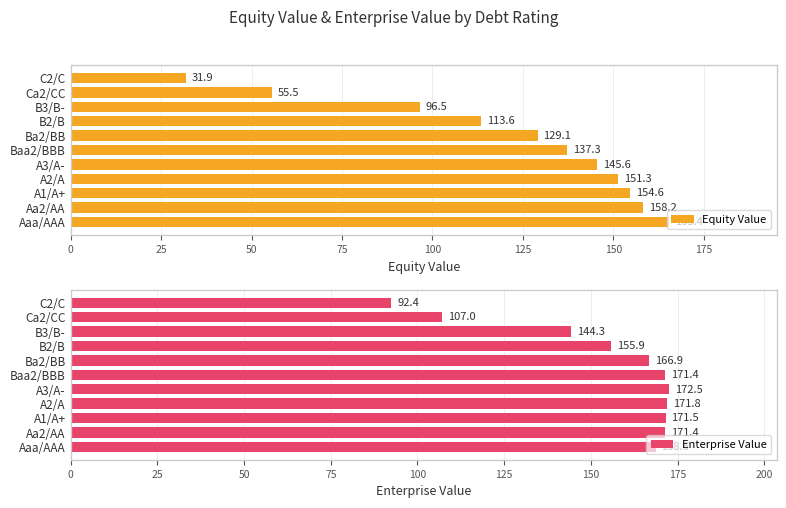

At which label does Enterprise Value reach its peak?

A3/A-